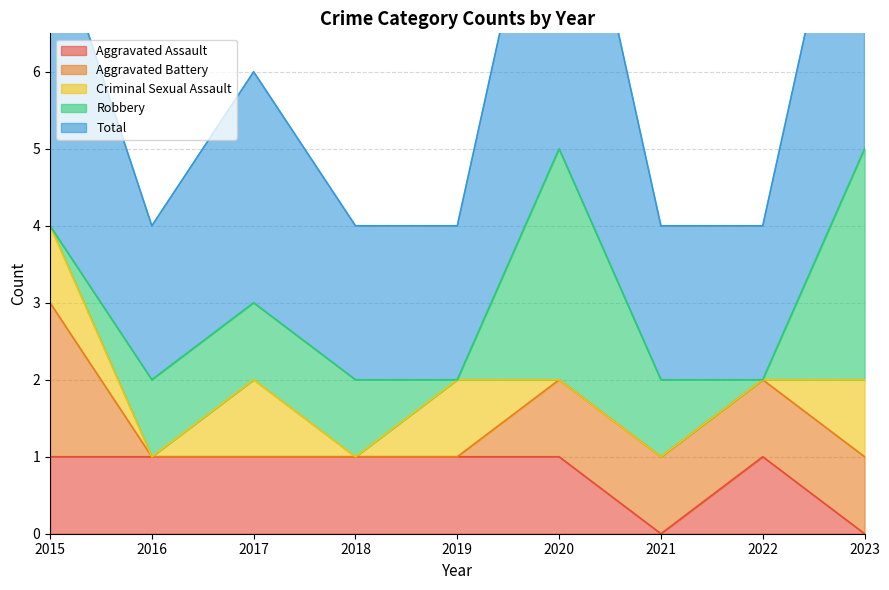

What is the value of the Total point at the 6th from the left?

5